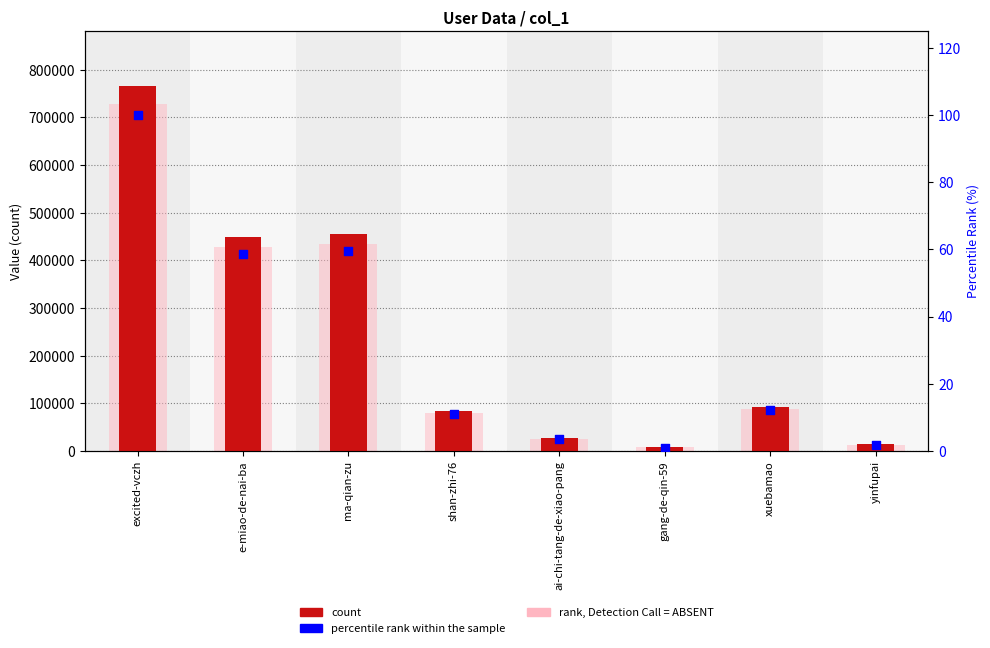

Which series has the largest total across all categories?

count